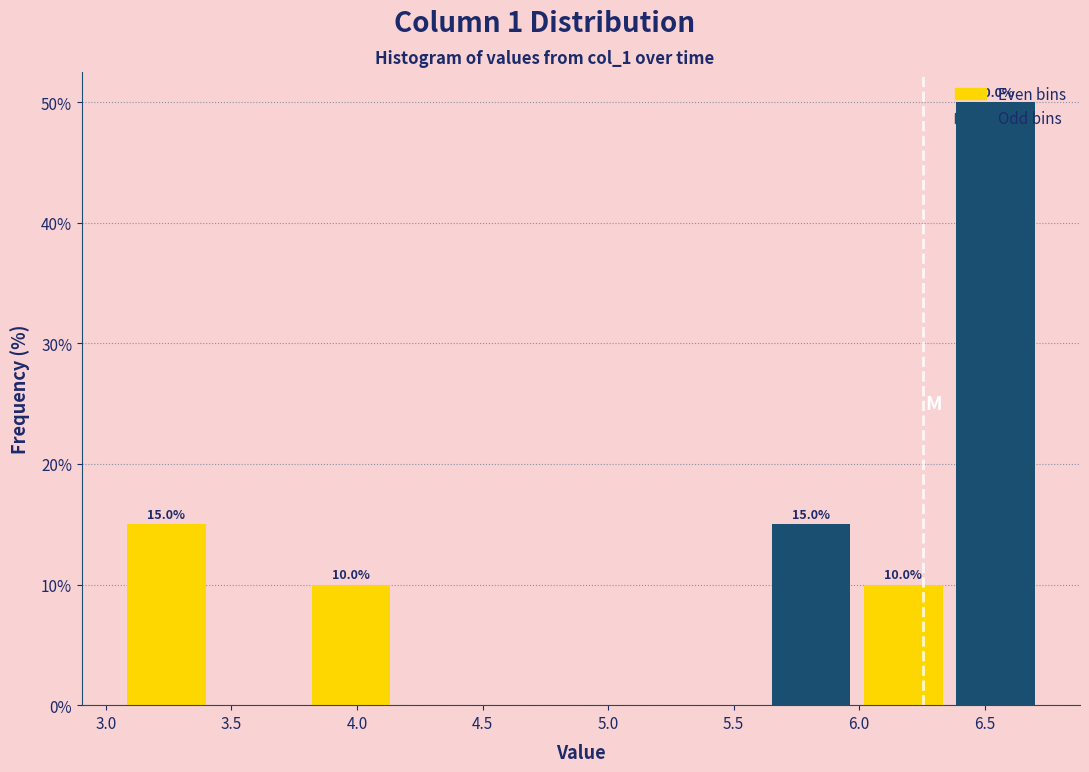

Which range on the x-axis has the tallest bar?

6.35 to 6.75